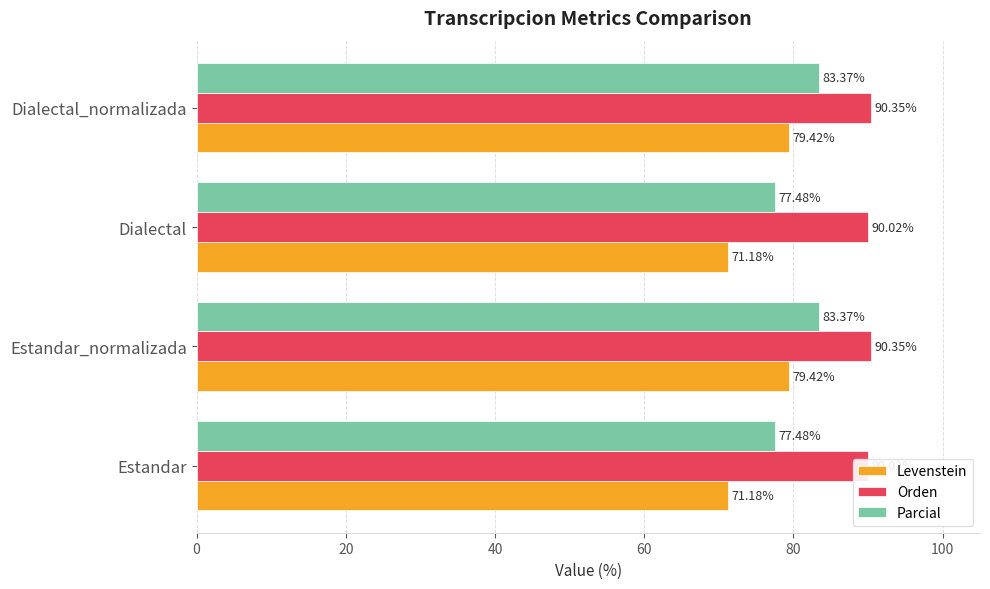

What is the sum of all Levenstein values?

301.2